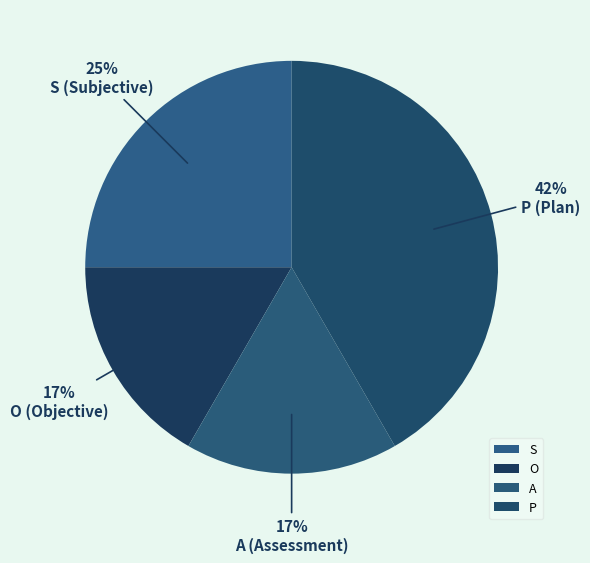

The P slice represents 33% of the pie. True or false?

False